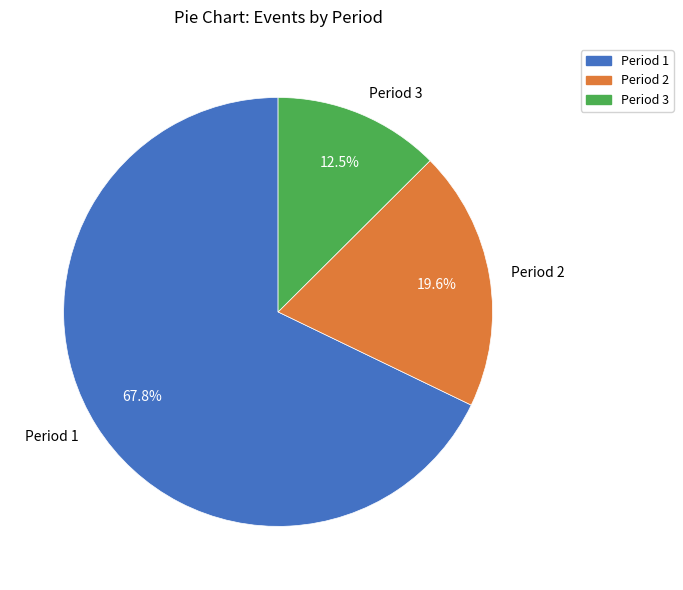

To the nearest percent, what portion does Period 2 represent?

20%